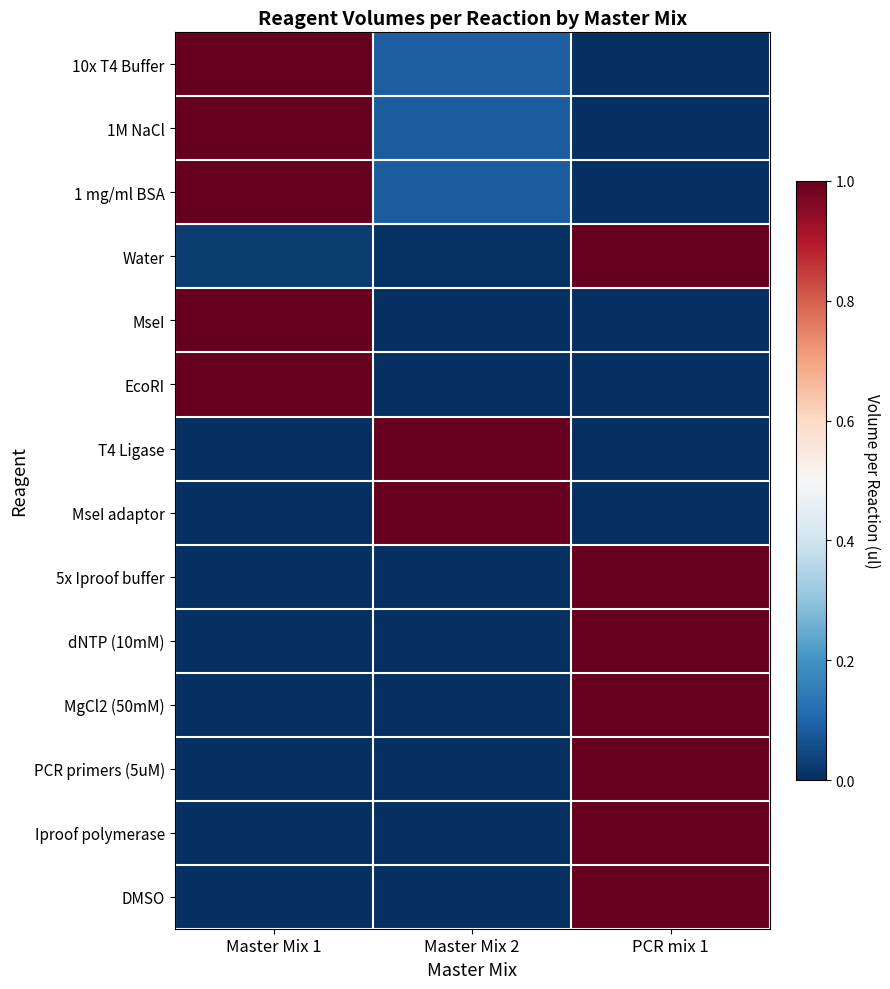

Reading left to right, list all the values displayed in this chart.

10x T4 Buffer: Master Mix 1=1.0	Master Mix 2=0.1	PCR mix 1=0.0
1M NaCl: Master Mix 1=1.0	Master Mix 2=0.1	PCR mix 1=0.0
1 mg/ml BSA: Master Mix 1=1.0	Master Mix 2=0.1	PCR mix 1=0.0
Water: Master Mix 1=0.0	Master Mix 2=0.0	PCR mix 1=1.0
MseI: Master Mix 1=1.0	Master Mix 2=0.0	PCR mix 1=0.0
EcoRI: Master Mix 1=1.0	Master Mix 2=0.0	PCR mix 1=0.0
T4 Ligase: Master Mix 1=0.0	Master Mix 2=1.0	PCR mix 1=0.0
MseI adaptor: Master Mix 1=0.0	Master Mix 2=1.0	PCR mix 1=0.0
5x Iproof buffer: Master Mix 1=0.0	Master Mix 2=0.0	PCR mix 1=1.0
dNTP (10mM): Master Mix 1=0.0	Master Mix 2=0.0	PCR mix 1=1.0
MgCl2 (50mM): Master Mix 1=0.0	Master Mix 2=0.0	PCR mix 1=1.0
PCR primers (5uM): Master Mix 1=0.0	Master Mix 2=0.0	PCR mix 1=1.0
Iproof polymerase: Master Mix 1=0.0	Master Mix 2=0.0	PCR mix 1=1.0
DMSO: Master Mix 1=0.0	Master Mix 2=0.0	PCR mix 1=1.0